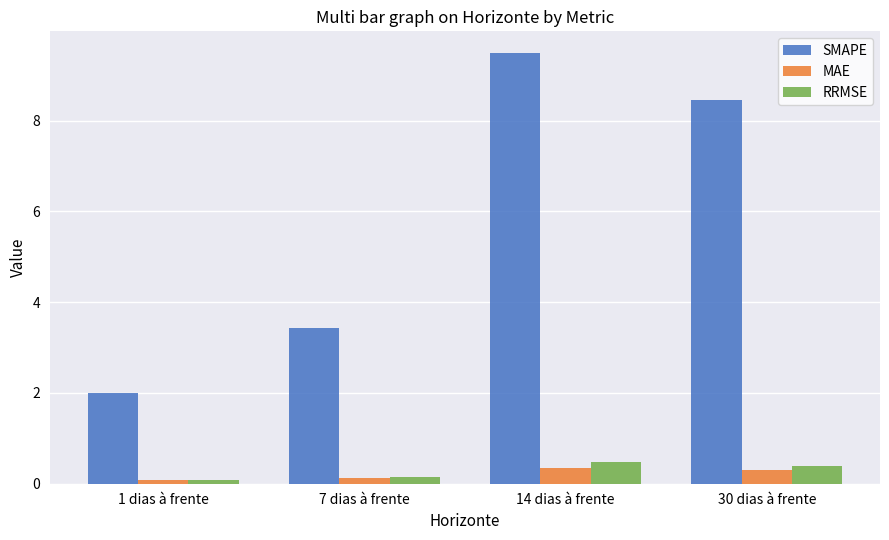

Which label corresponds to the largest value in the chart?

14 dias à frente